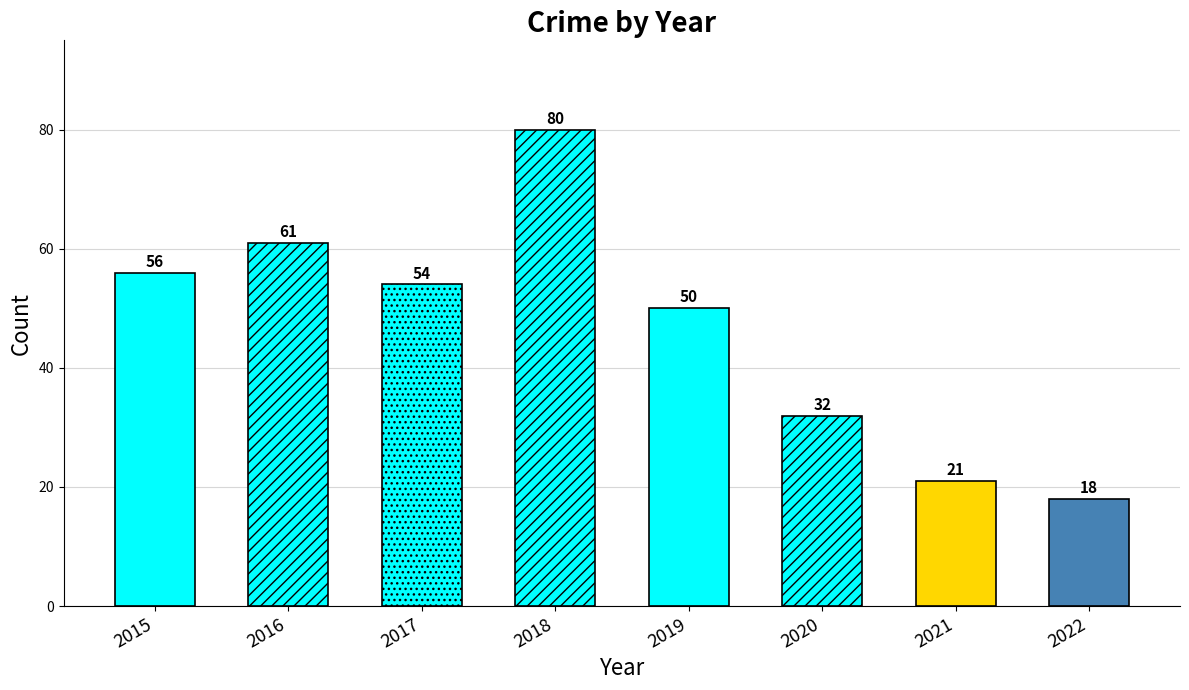

What is the value of the 7th bar from the left?

21